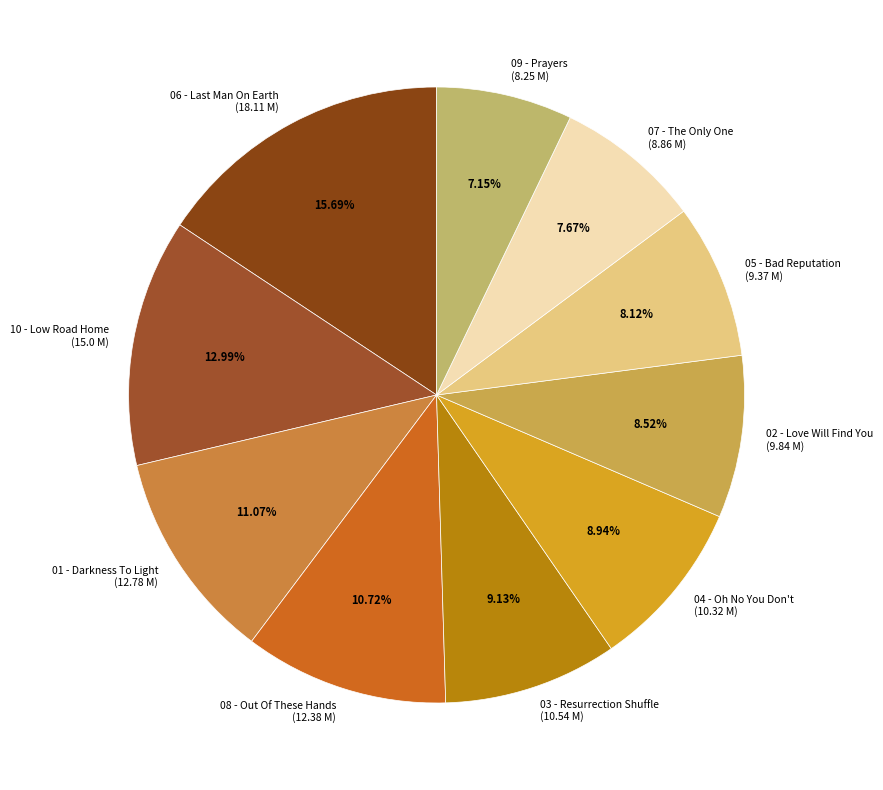

Approximately how many times larger is the value at 10 - Low Road Home (15.0 M) compared to 05 - Bad Reputation (9.37 M)?

1.6